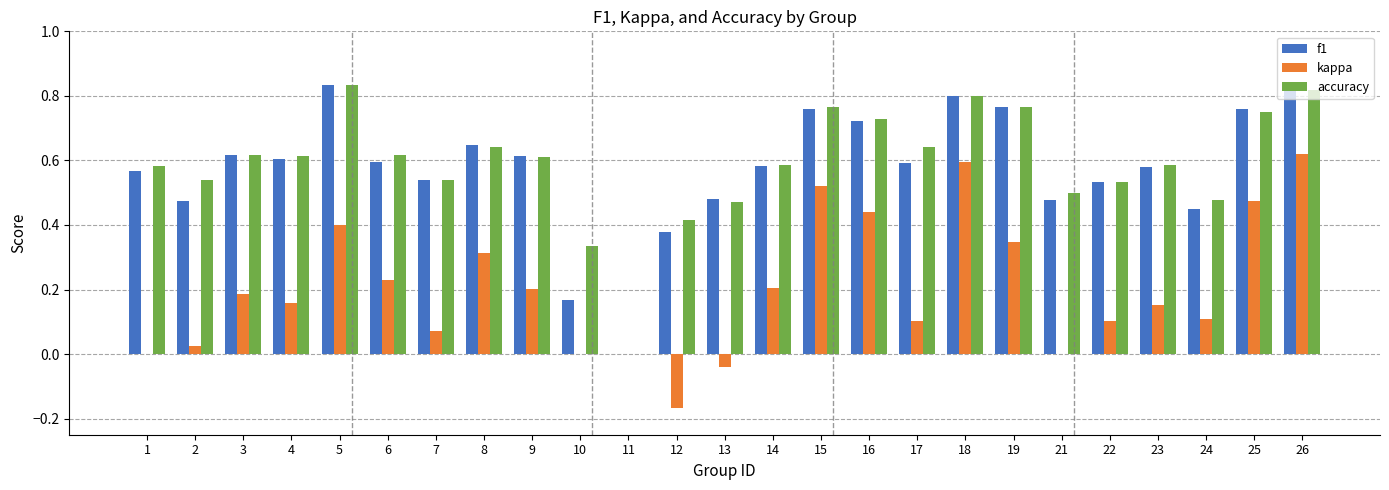

What is the sum of all accuracy values?

14.8